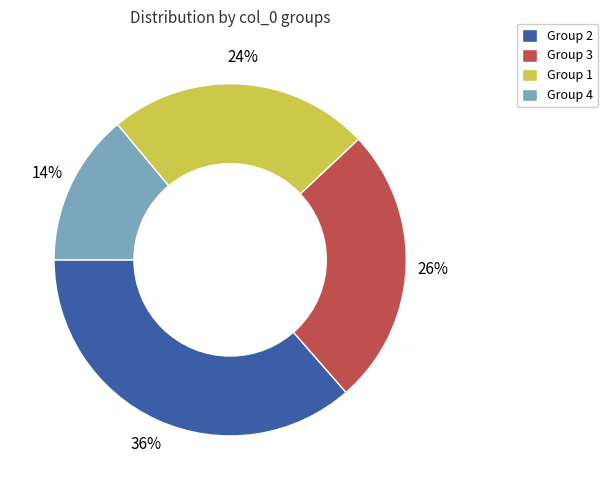

Which category has the biggest portion of the pie?

Group 2